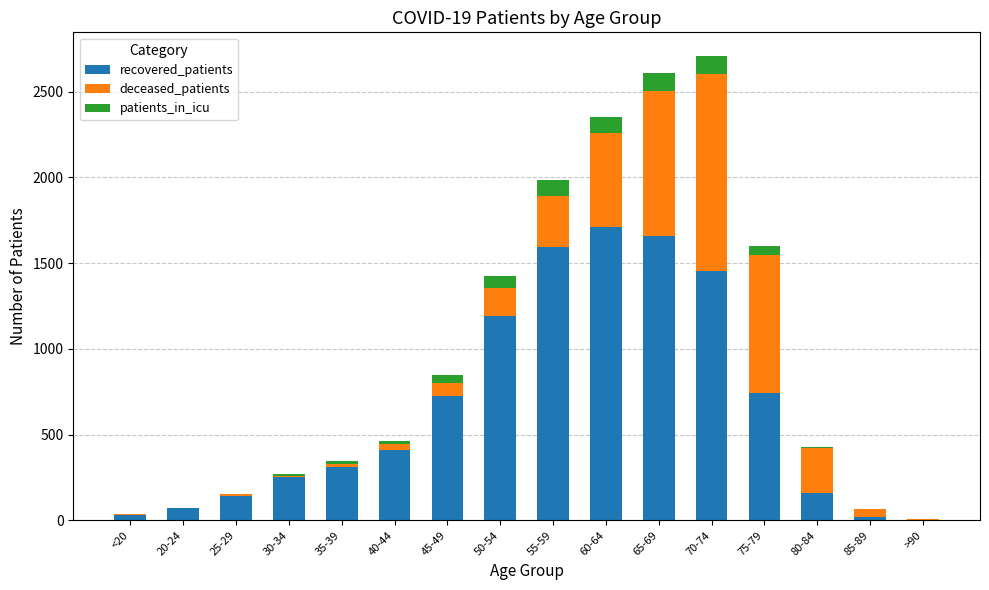

Does the chart contain stacked bars?

Yes